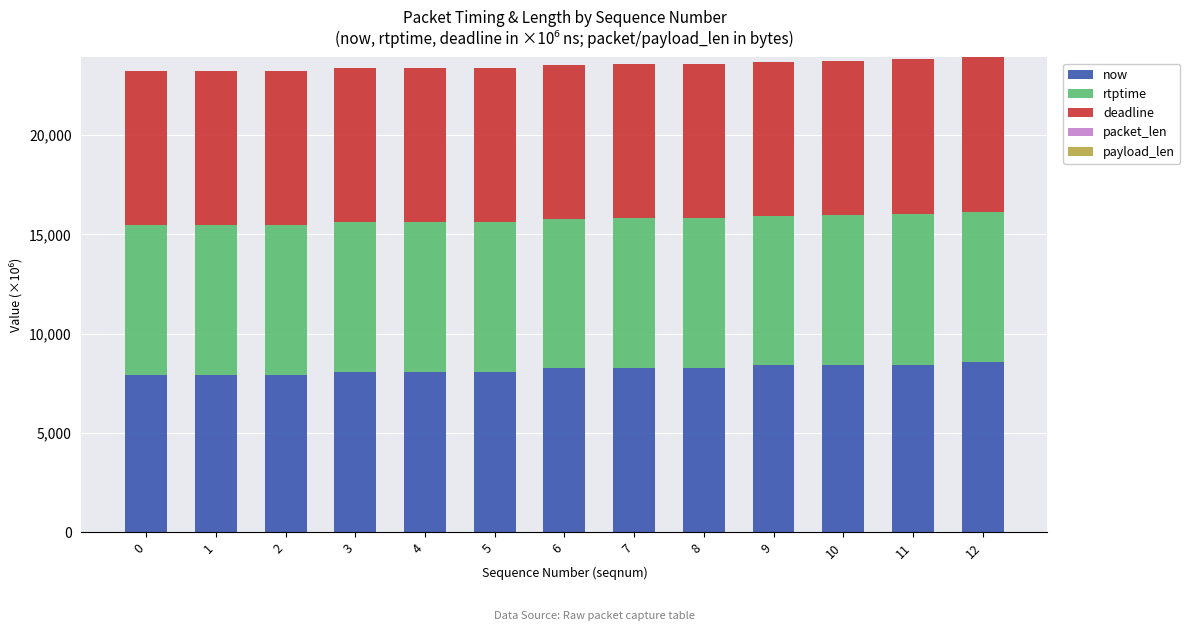

Are the bars horizontal?

No